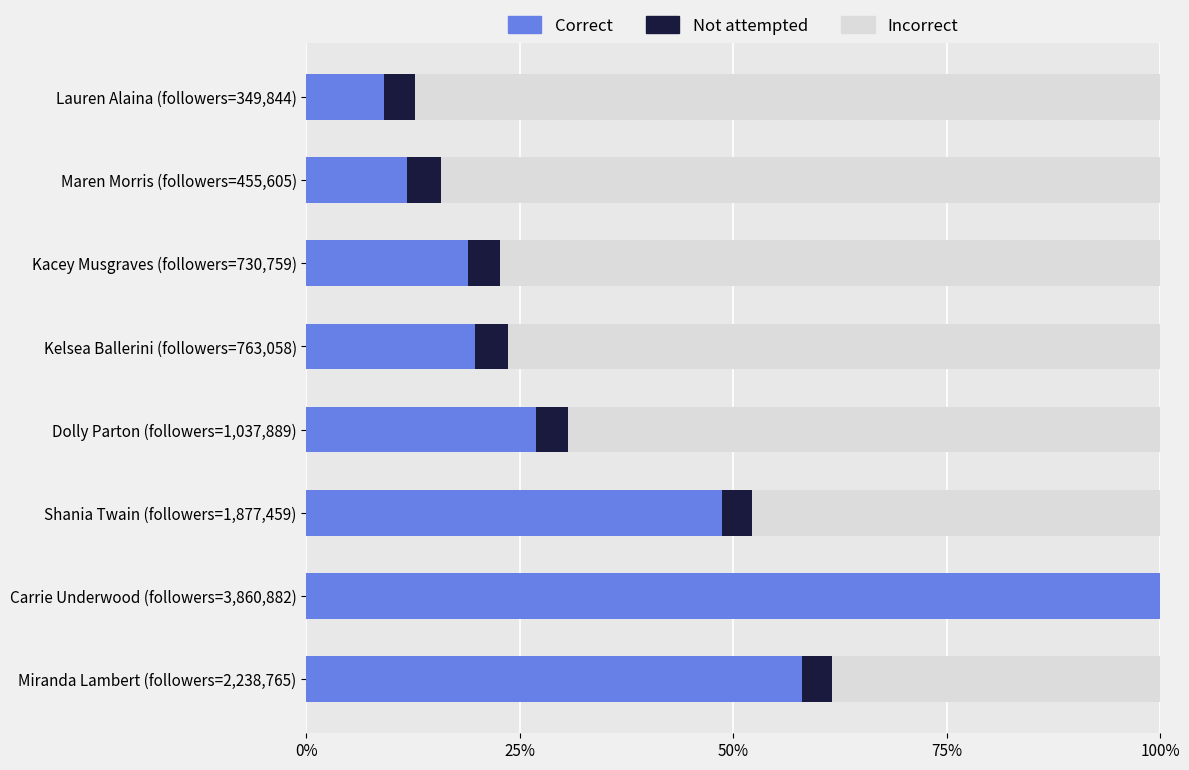

Which series has the largest total across all categories?

Incorrect